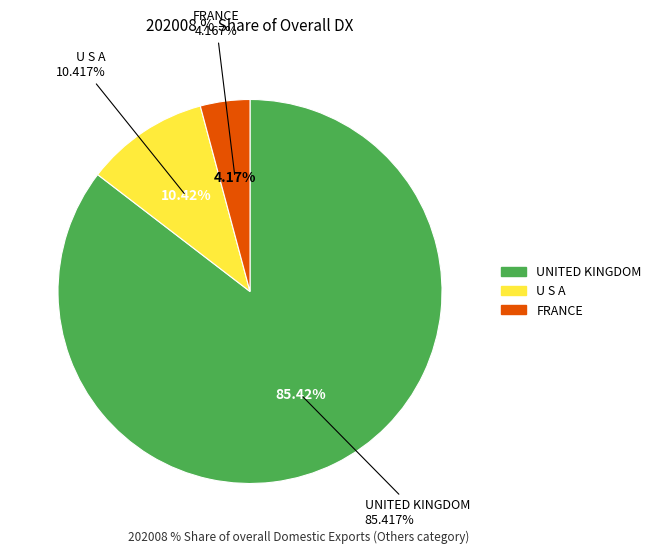

To the nearest percent, what portion does UNITED KINGDOM represent?

85%